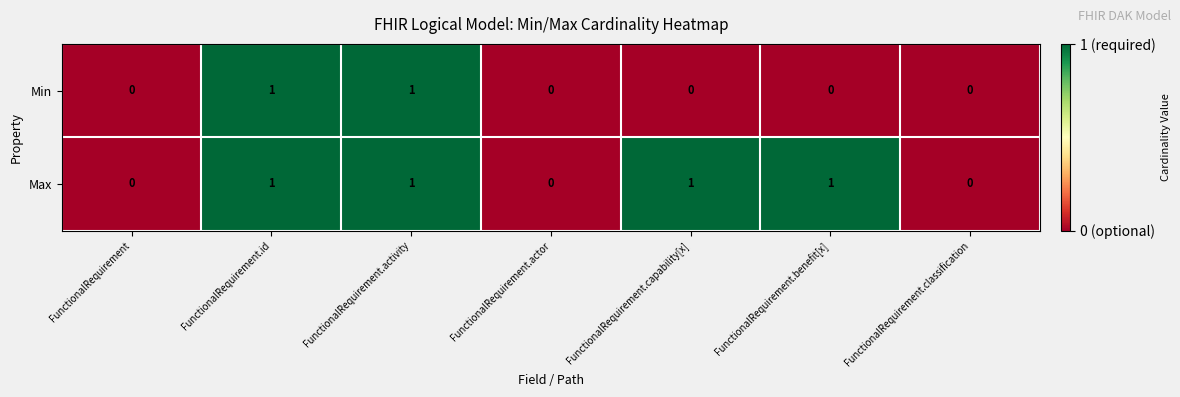

Between FunctionalRequirement.actor and FunctionalRequirement.capability[x], which series saw the biggest shift?

Max